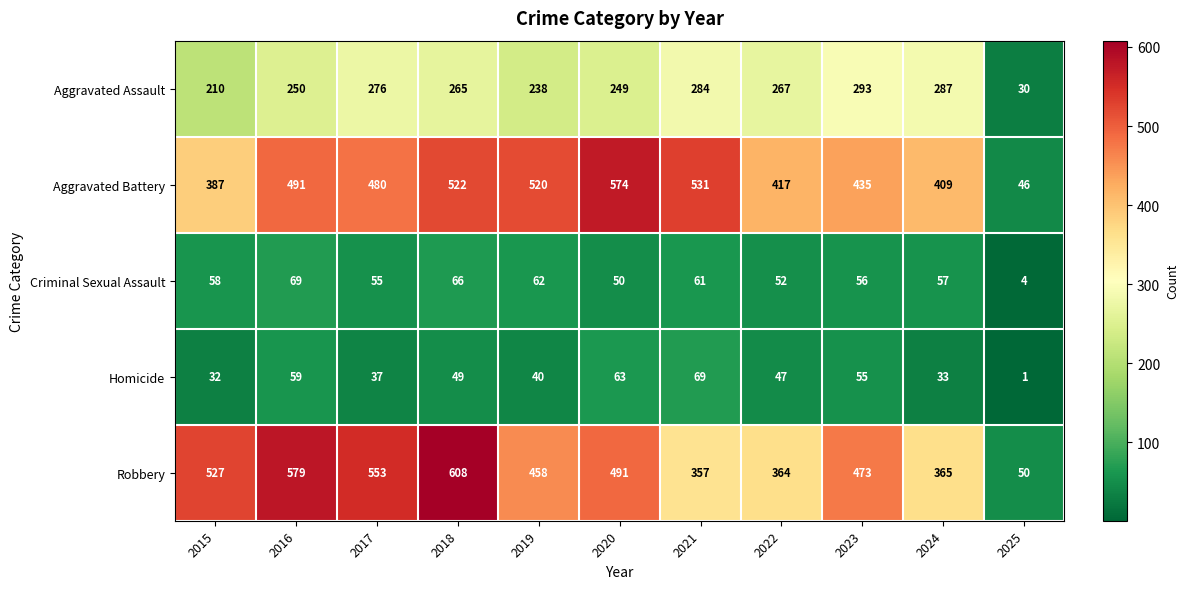

What is the sum of the Aggravated Battery values at 2021 and 2018?

1053